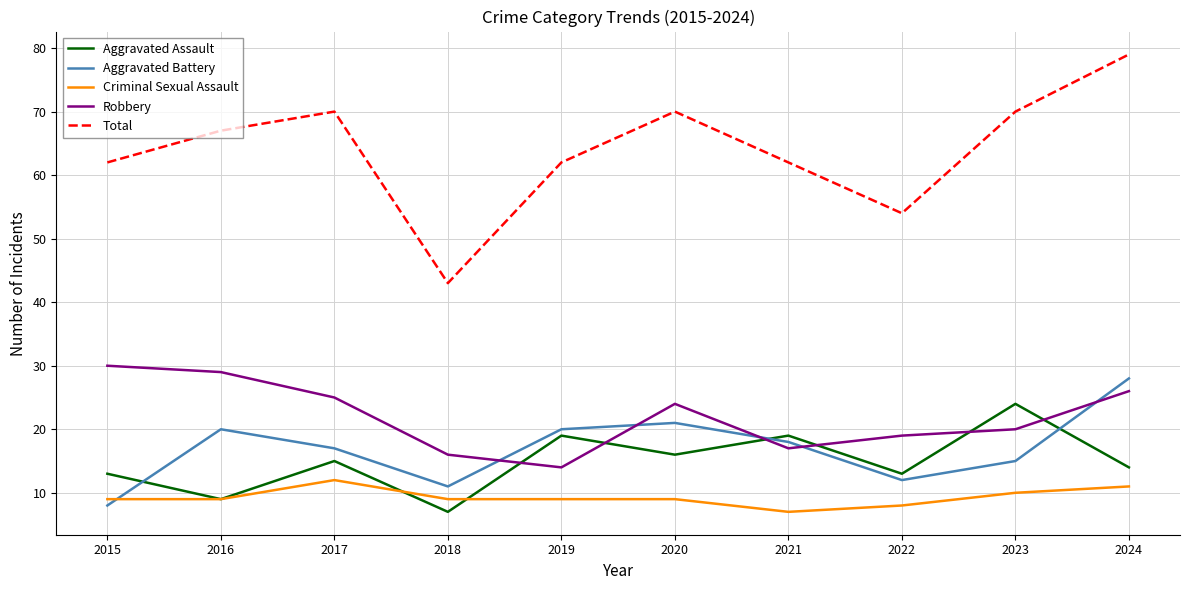

What is the greatest value displayed?

79